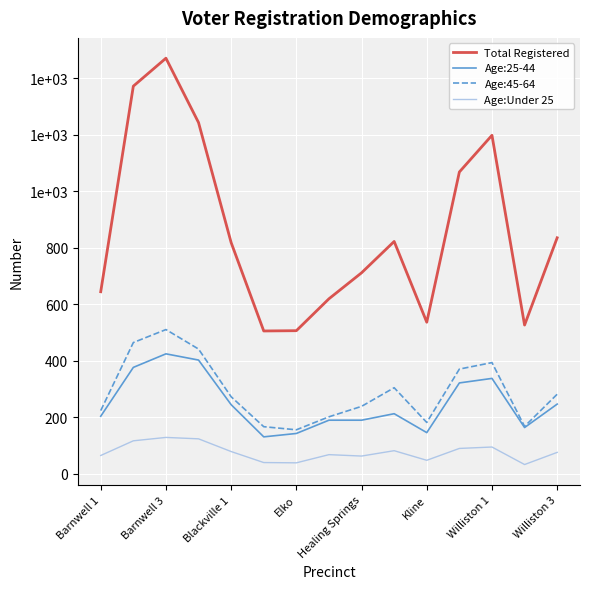

What are all the series names shown in the legend?

Total Registered, Age:25-44, Age:45-64, Age:Under 25